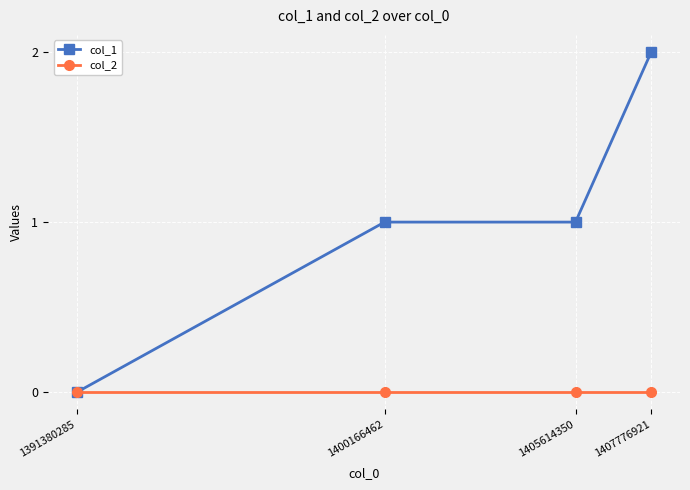

What is the total value across all series at 1407776921?

2